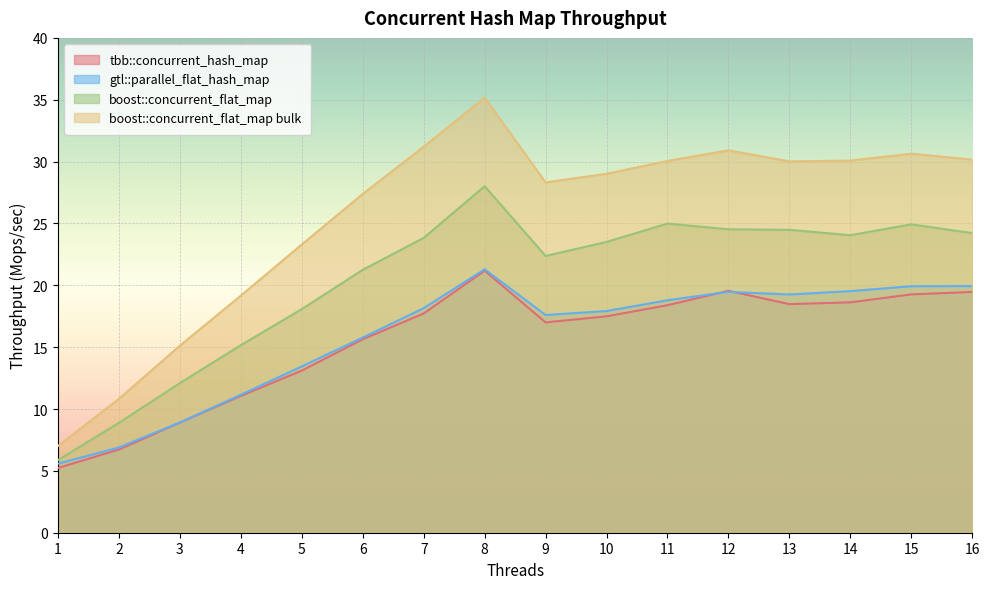

True or false: boost::concurrent_flat_map and gtl::parallel_flat_hash_map intersect in this chart.

False